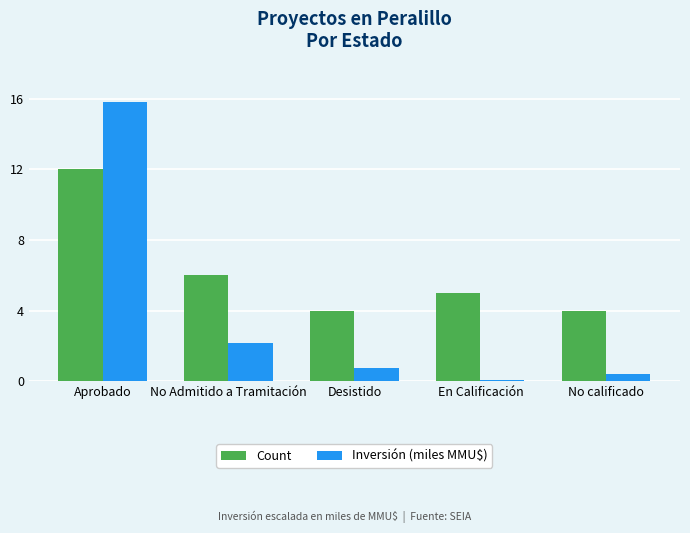

What is the greatest value displayed?

15.8